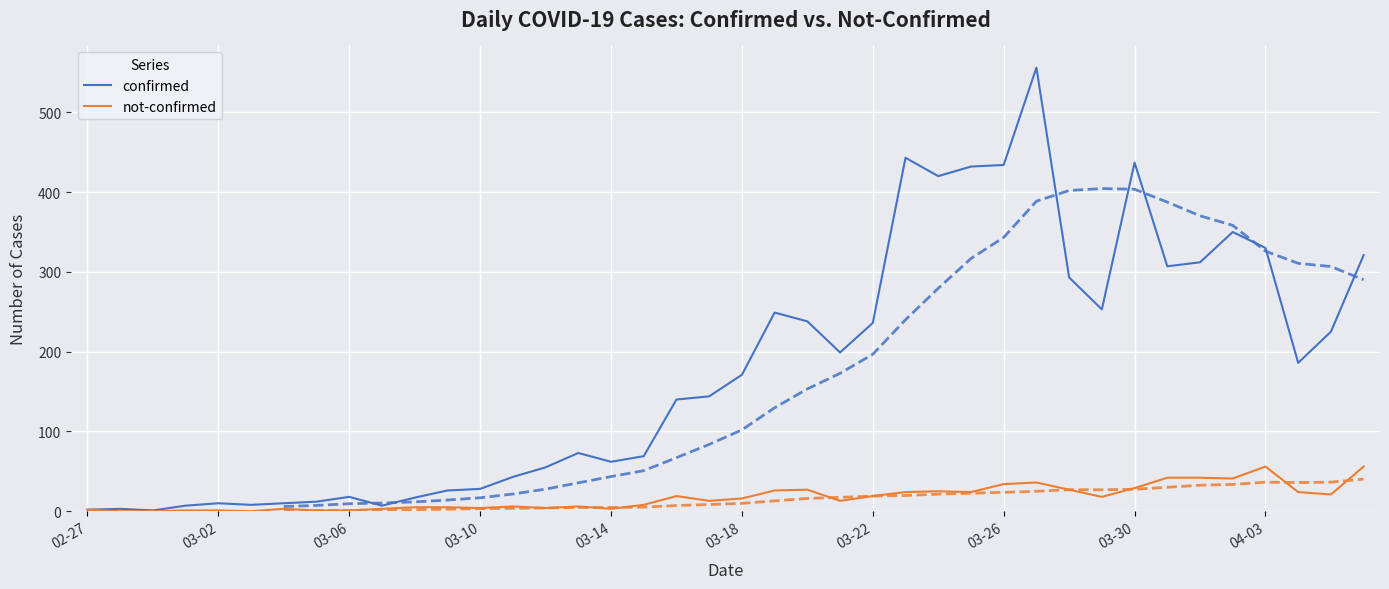

What are all the series names shown in the legend?

confirmed, not-confirmed